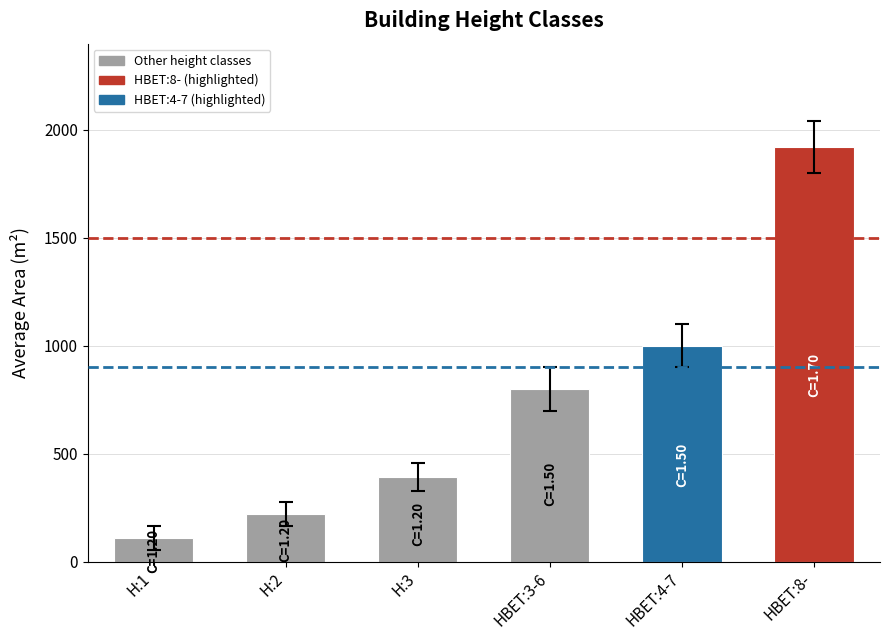

How many bars are there in each group?

6